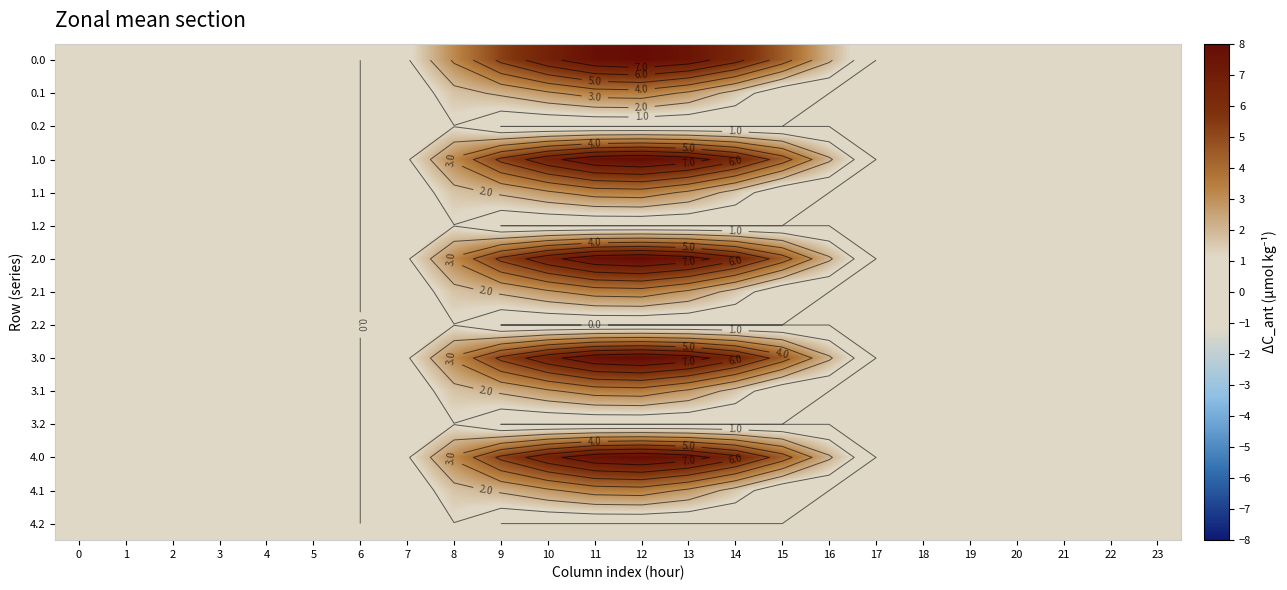

The 2.1 series shows -1.5 at 1. True or false?

False